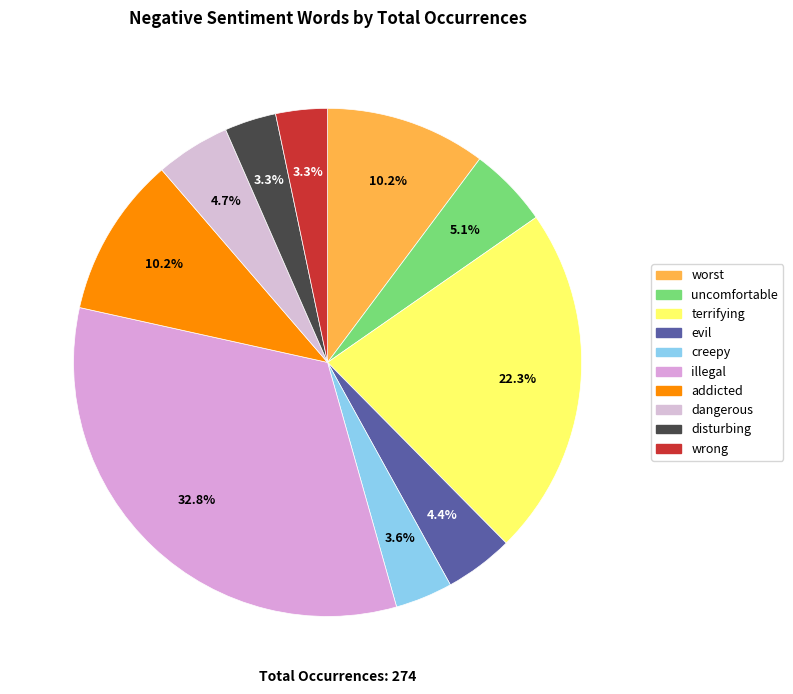

Is there any slice that represents more than half of the pie?

No